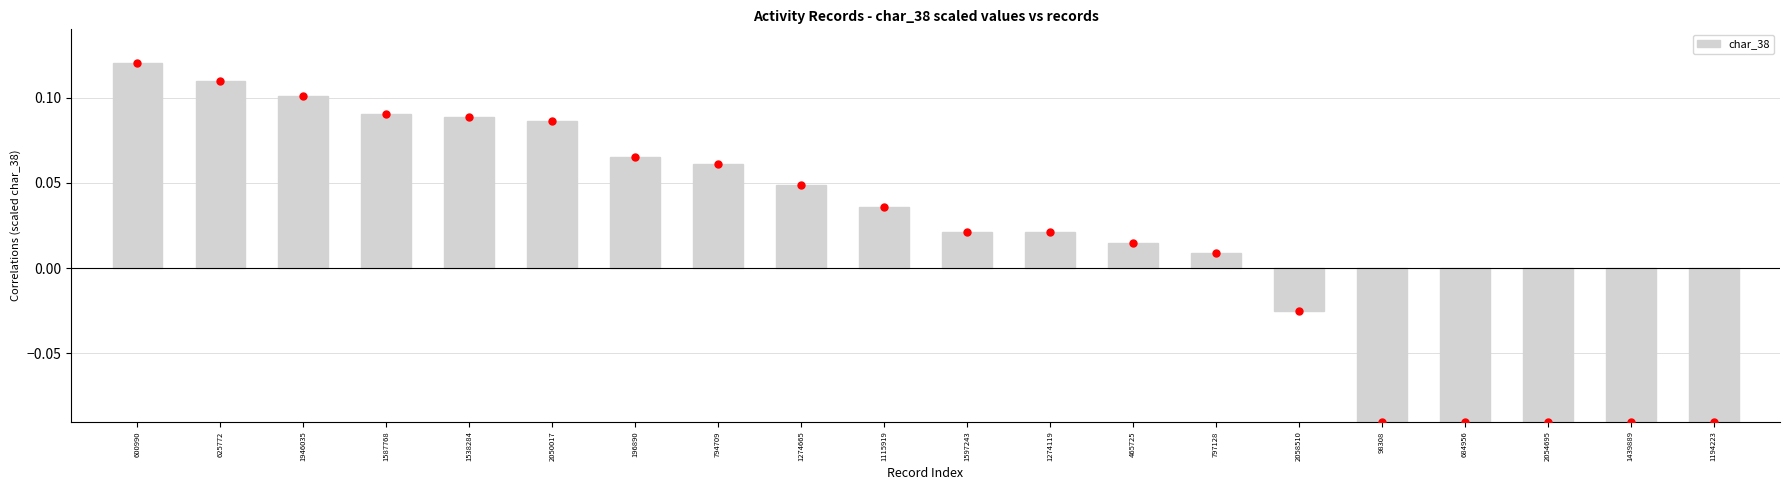

Which label corresponds to the largest value in the chart?

600990